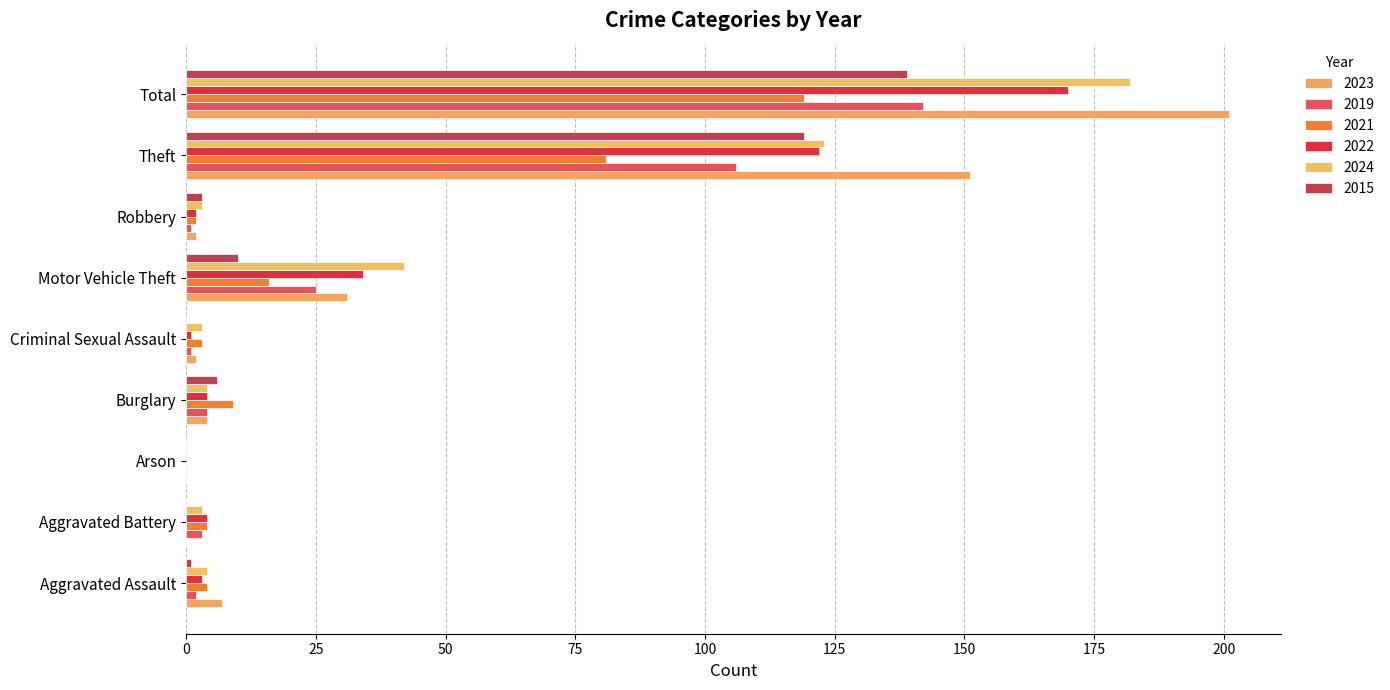

How many categories are shown in the chart?

9